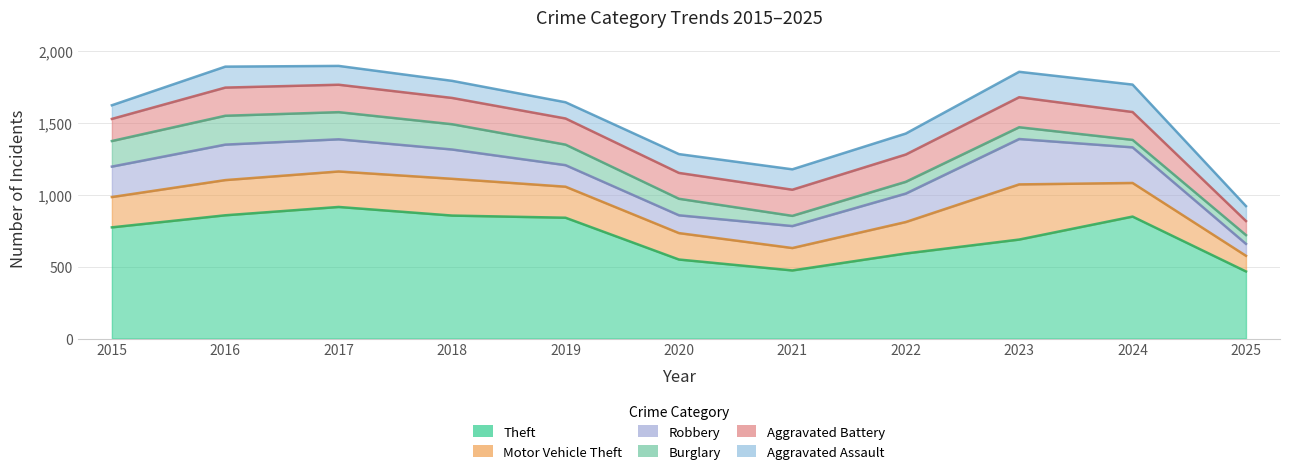

What are all the series names shown in the legend?

Theft, Motor Vehicle Theft, Robbery, Burglary, Aggravated Battery, Aggravated Assault